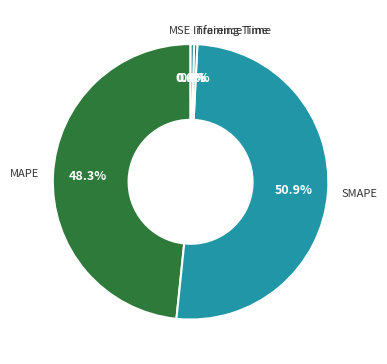

To the nearest percent, what portion does SMAPE represent?

51%